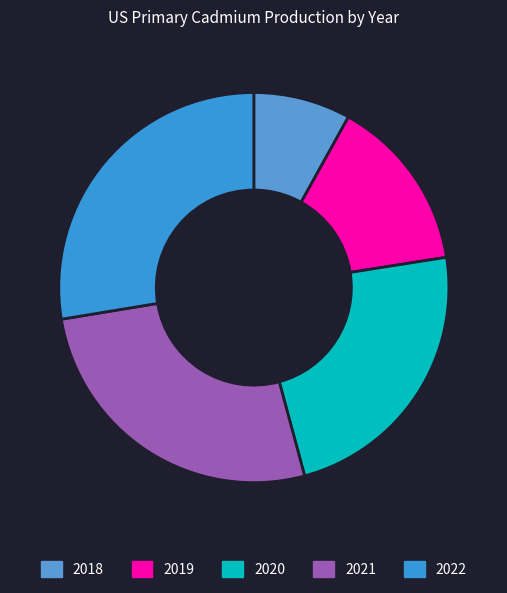

Is there any slice that represents more than half of the pie?

No